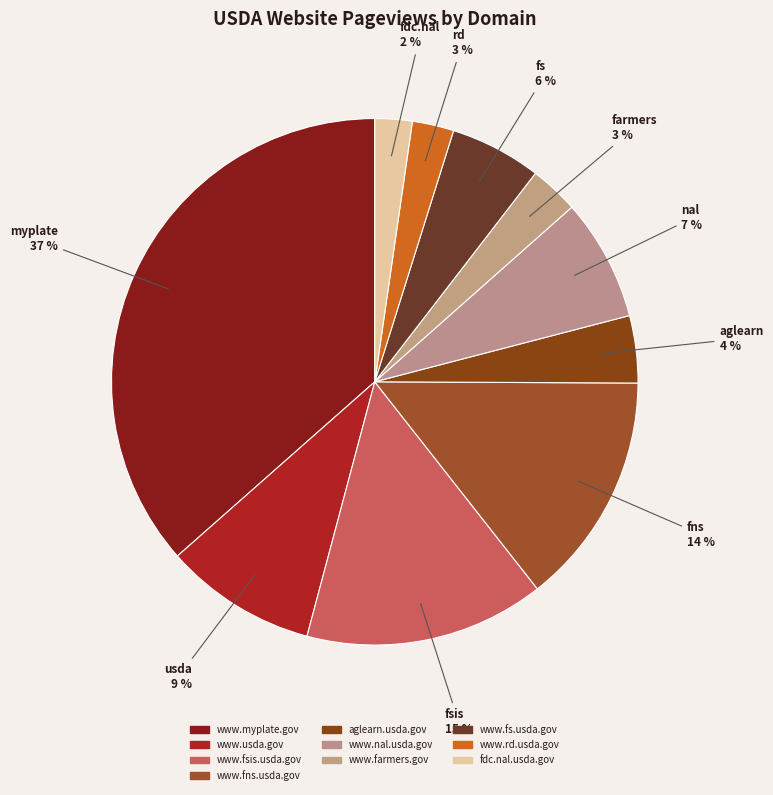

Which has a higher value, www.rd.usda.gov or www.usda.gov?

www.usda.gov